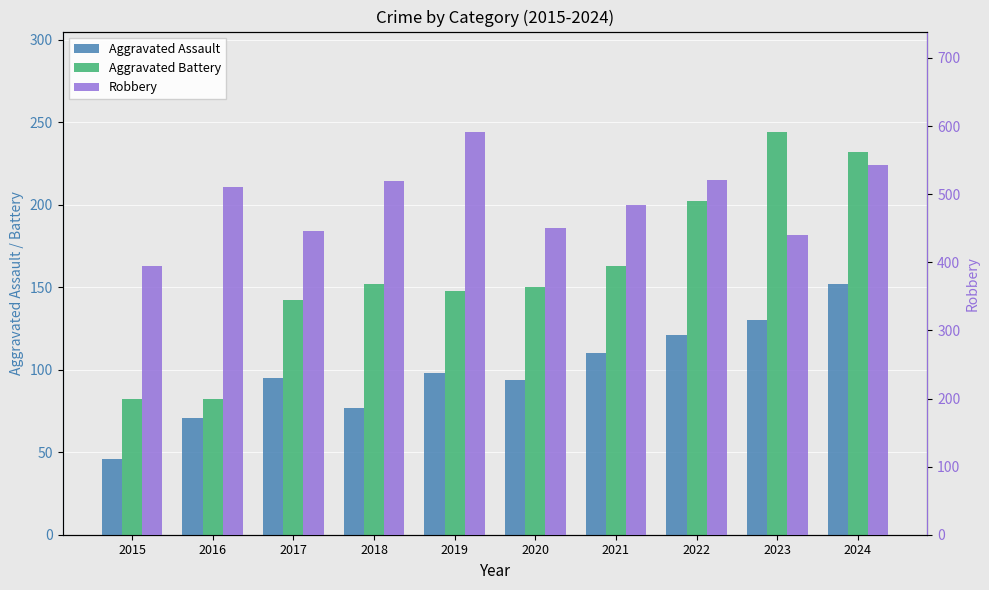

What is the difference between the Aggravated Assault values at 2017 and 2020?

1